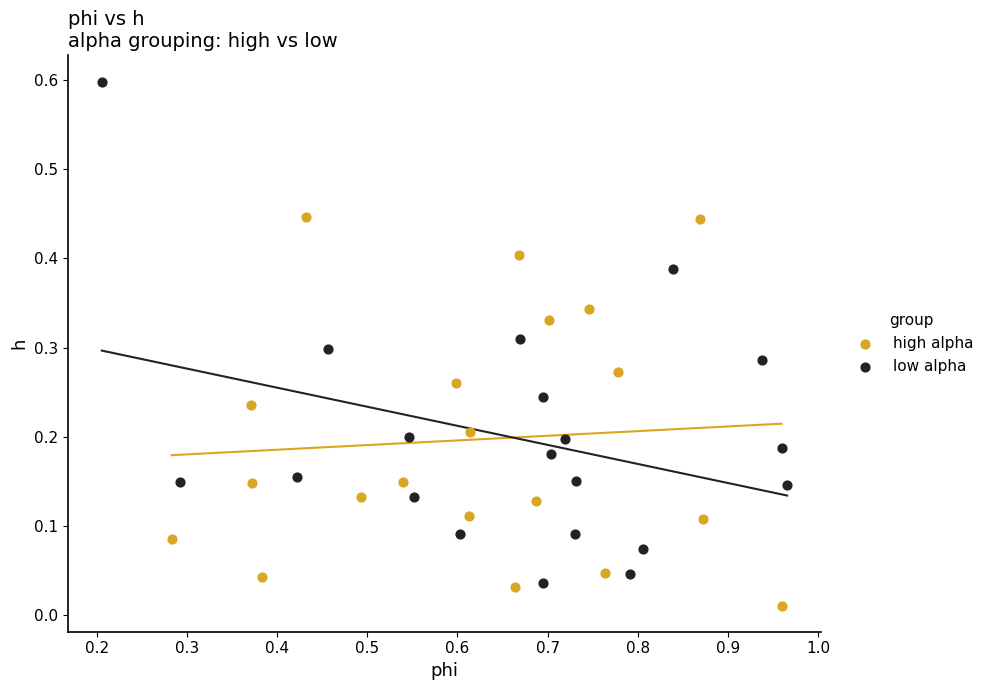

Which series contains the highest Y value?

low alpha